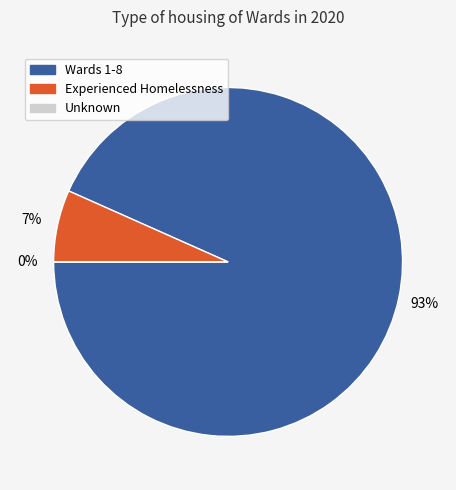

Is Experienced Homelessness the majority of the pie?

No